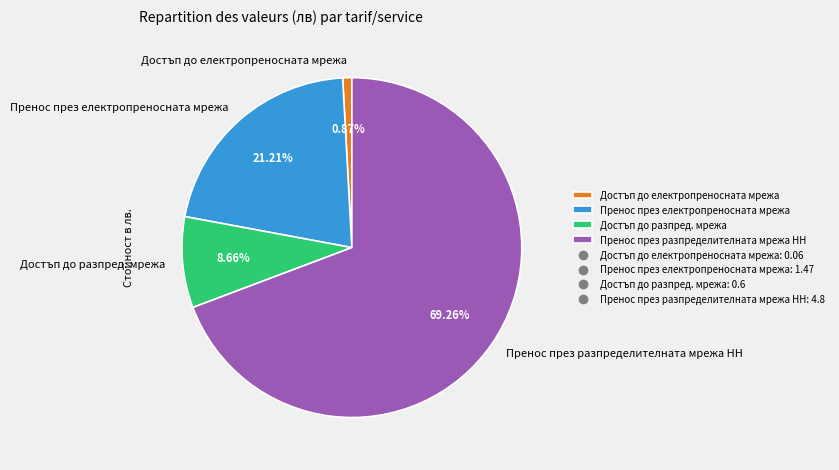

Between Достъп до електропреносната мрежа and Пренос през разпределителната мрежа НН, which is larger?

Пренос през разпределителната мрежа НН